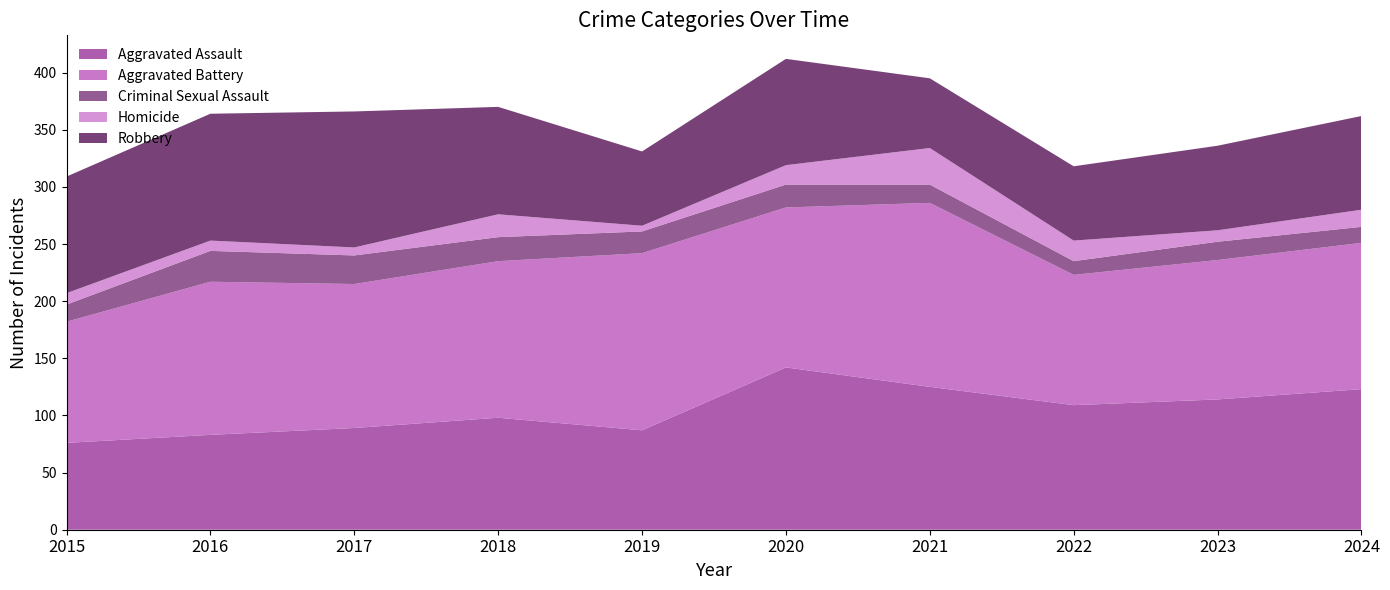

Reading right to left, extract all data points from this chart.

Aggravated Assault: 2024=123	2023=114	2022=109	2021=125	2020=142	2019=87	2018=98	2017=89	2016=83	2015=76
Aggravated Battery: 2024=128	2023=122	2022=114	2021=161	2020=140	2019=155	2018=137	2017=126	2016=134	2015=106
Criminal Sexual Assault: 2024=14	2023=16	2022=12	2021=16	2020=20	2019=19	2018=21	2017=25	2016=27	2015=15
Homicide: 2024=15	2023=10	2022=18	2021=32	2020=17	2019=5	2018=20	2017=7	2016=9	2015=10
Robbery: 2024=82	2023=74	2022=65	2021=61	2020=93	2019=65	2018=94	2017=119	2016=111	2015=102